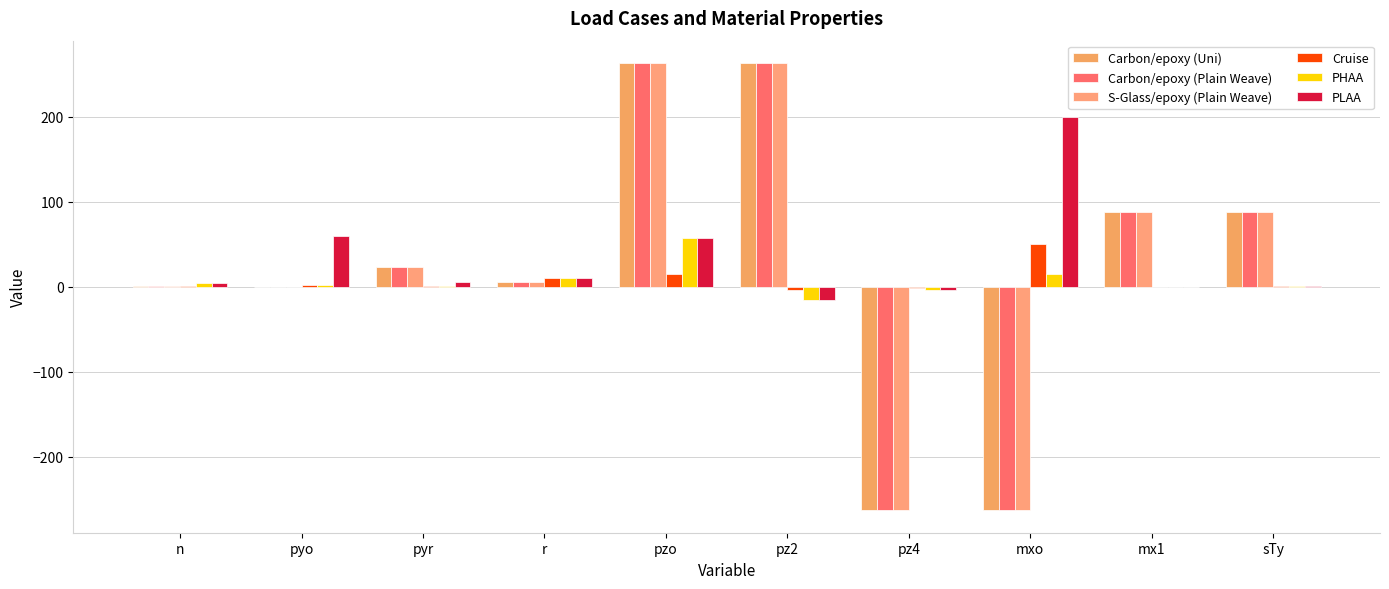

Reading left to right, list all the values displayed in this chart.

Carbon/epoxy (Uni): n=0.7	pyo=0.1	pyr=23.5	r=6.0	pzo=263.0	pz2=263.0	pz4=-263.0	mxo=-263.0	mx1=88.0	sTy=88.0
Carbon/epoxy (Plain Weave): n=0.7	pyo=0.1	pyr=23.5	r=6.0	pzo=263.0	pz2=263.0	pz4=-263.0	mxo=-263.0	mx1=88.0	sTy=88.0
S-Glass/epoxy (Plain Weave): n=0.6	pyo=0.1	pyr=23.5	r=6.0	pzo=263.0	pz2=263.0	pz4=-263.0	mxo=-263.0	mx1=88.0	sTy=88.0
Cruise: n=1.0	pyo=1.8	pyr=0.4	r=10.0	pzo=15.0	pz2=-4.0	pz4=-1.0	mxo=50.0	mx1=0.0	sTy=1.2
PHAA: n=3.8	pyo=2.4	pyr=0.4	r=10.0	pzo=57.0	pz2=-15.2	pz4=-3.8	mxo=15.0	mx1=0.0	sTy=1.2
PLAA: n=3.8	pyo=60.0	pyr=6.0	r=10.0	pzo=57.0	pz2=-15.2	pz4=-3.8	mxo=200.0	mx1=0.0	sTy=1.2